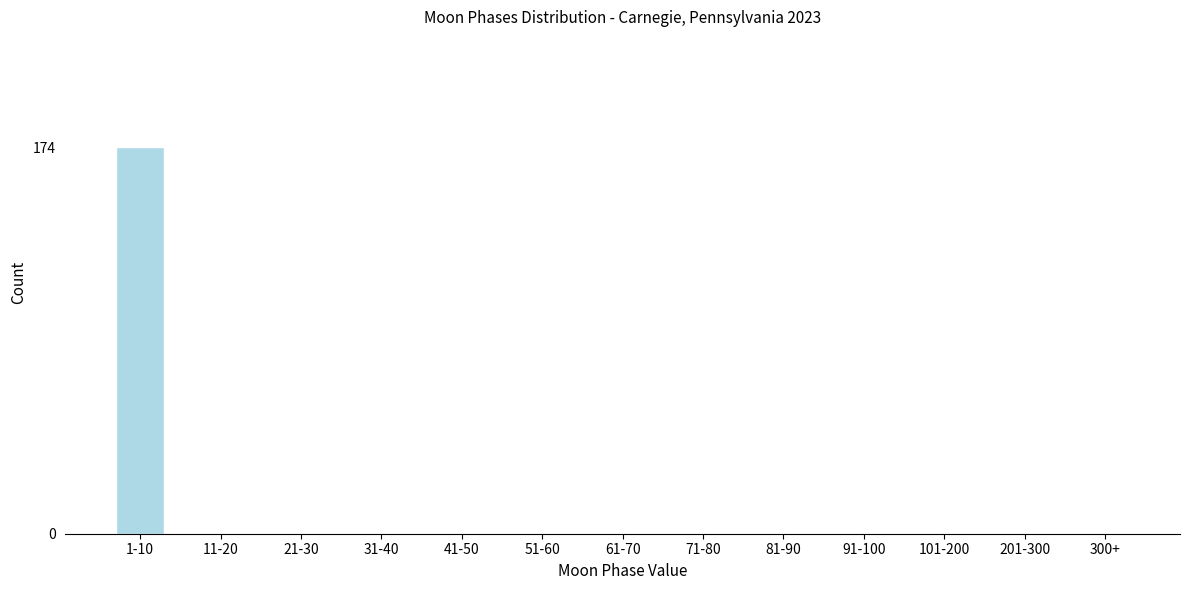

Reading left to right, transcribe all the data shown in this chart.

1-10=174	11-20=0	21-30=0	31-40=0	41-50=0	51-60=0	61-70=0	71-80=0	81-90=0	91-100=0	101-200=0	201-300=0	300+=0